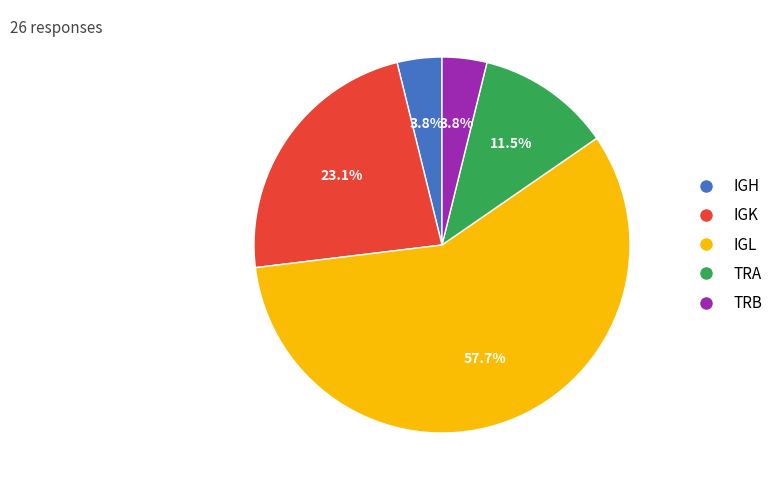

Is the sum of IGK and TRB greater than half?

No